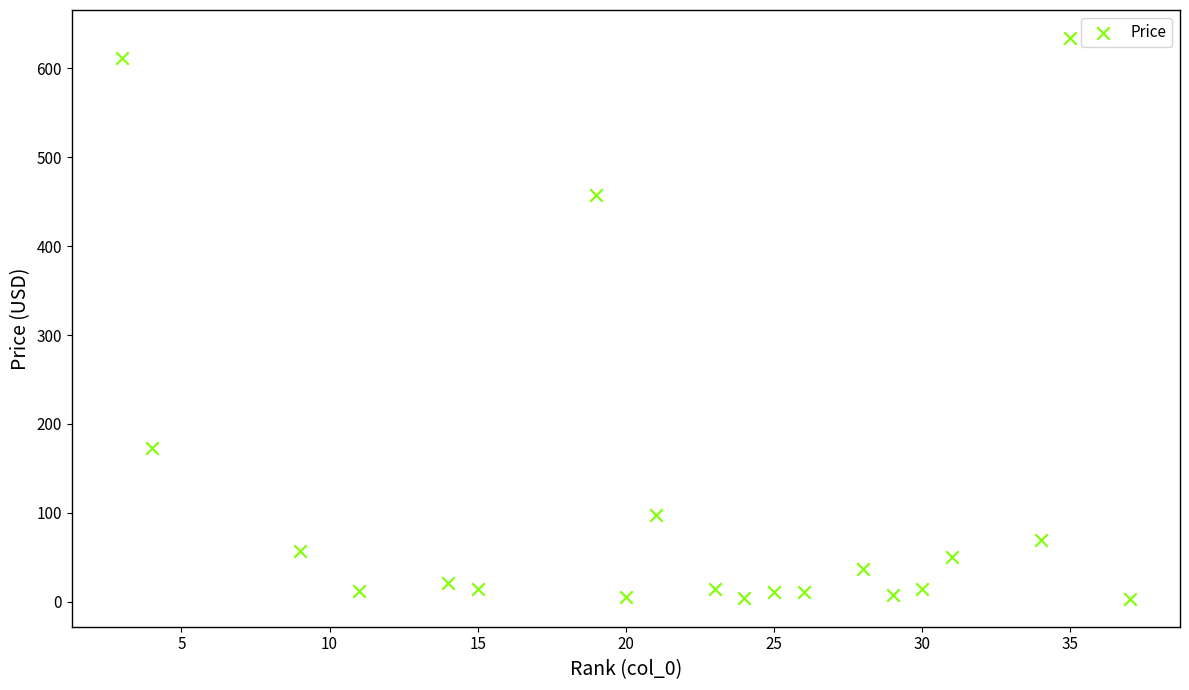

What is the range of Y values (max minus min)?

630.7